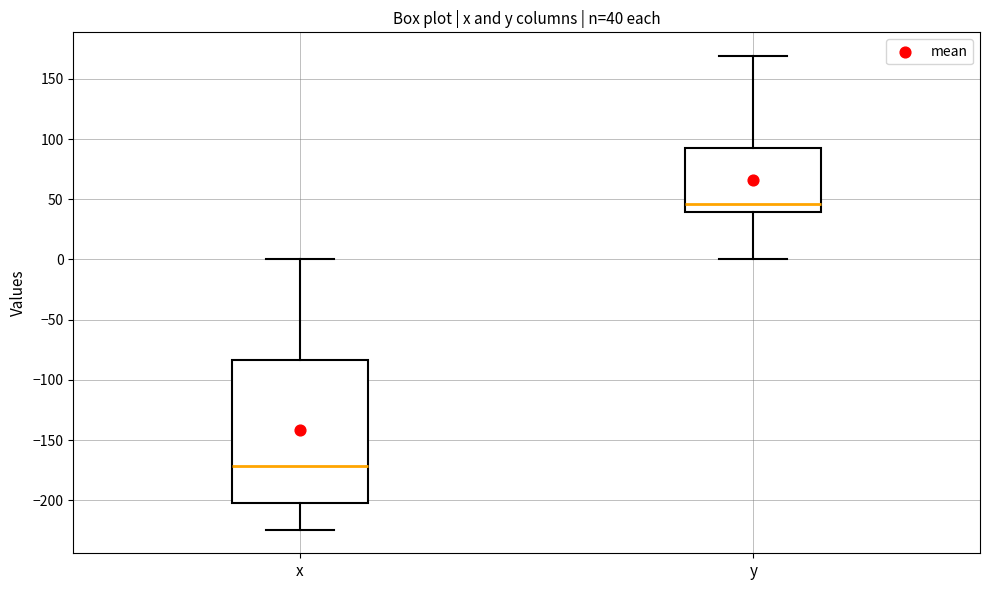

Which box is the tallest, from its lower edge to its upper edge?

x